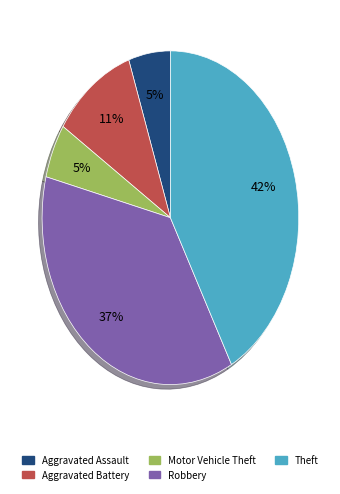

Which slice is the largest?

Theft